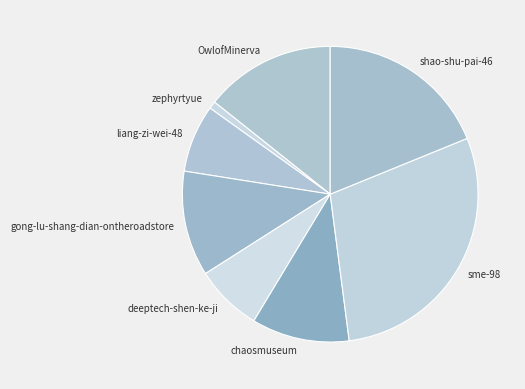

Do gong-lu-shang-dian-ontheroadstore and OwlofMinerva together represent more than half of the pie?

No